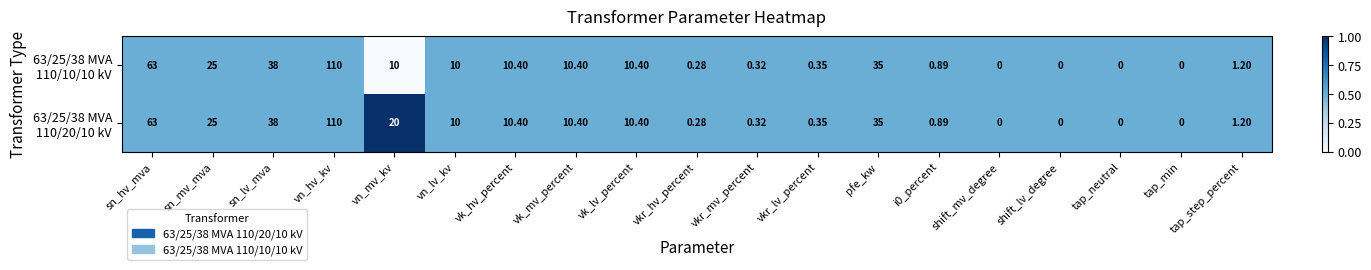

At which category is the sum across all series the highest?

vn_hv_kv